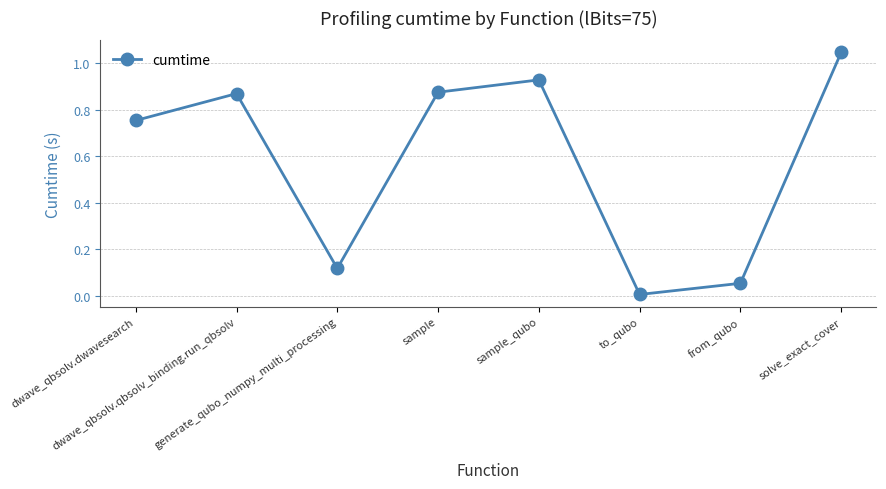

Between dwave_qbsolv.dwavesearch and generate_qubo_numpy_multi_processing, which is larger?

dwave_qbsolv.dwavesearch